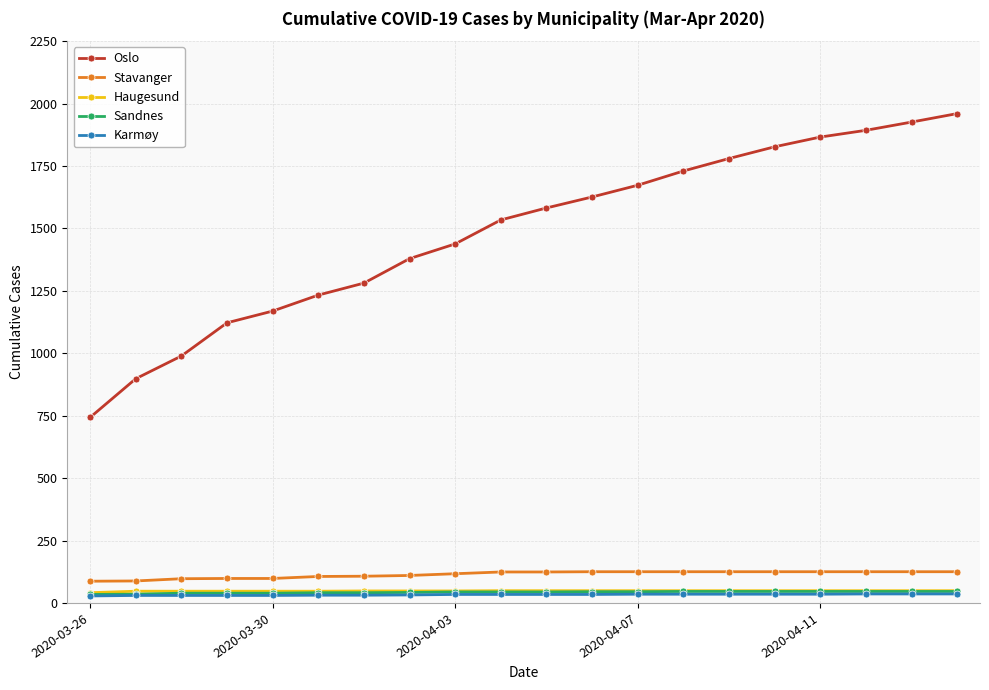

Which series has the largest total across all categories?

Oslo